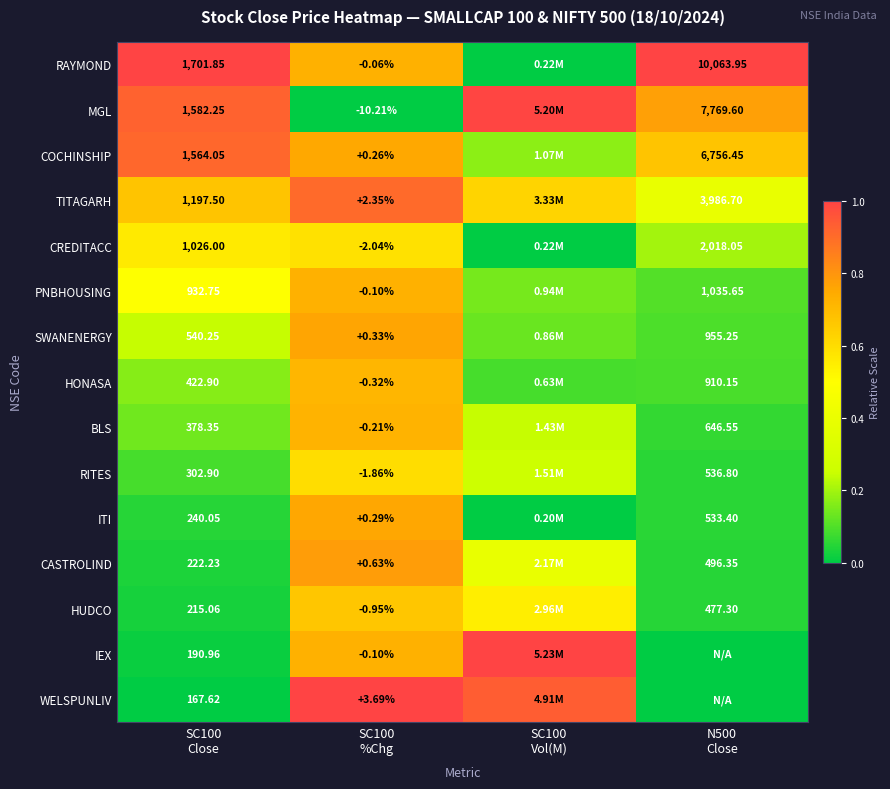

What is the total value across all series at SC100
Close?

10684.7